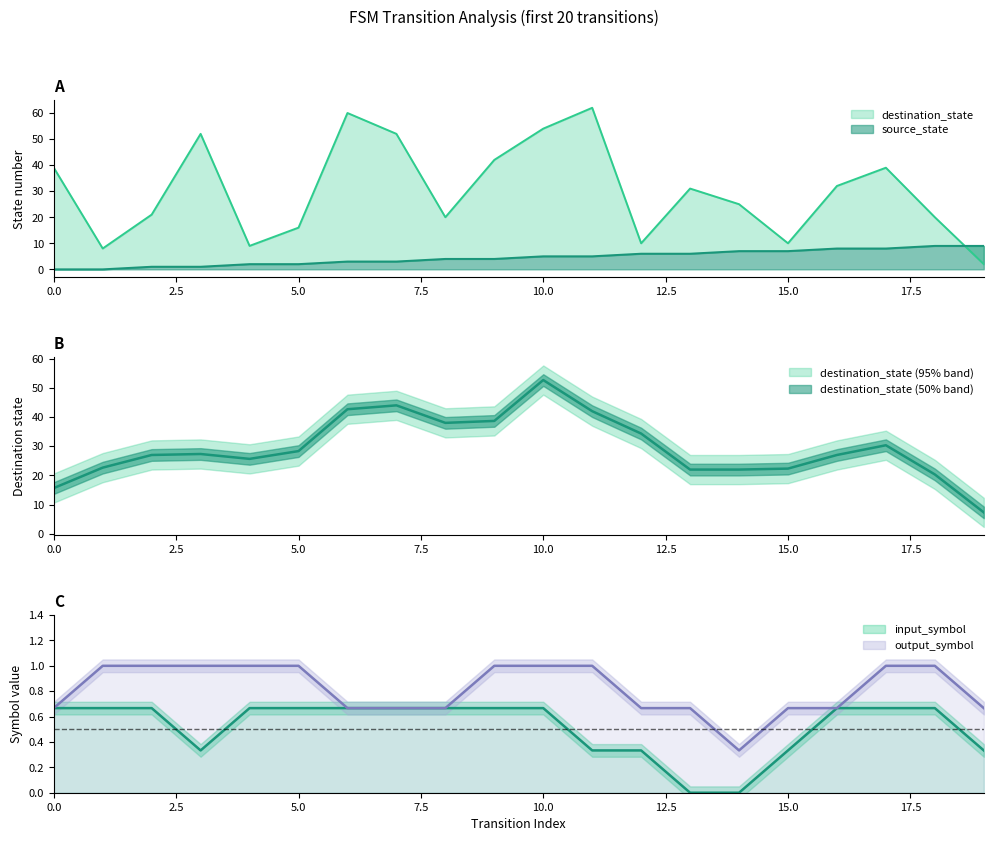

Is it true that destination_state equals 3 at 19?

False